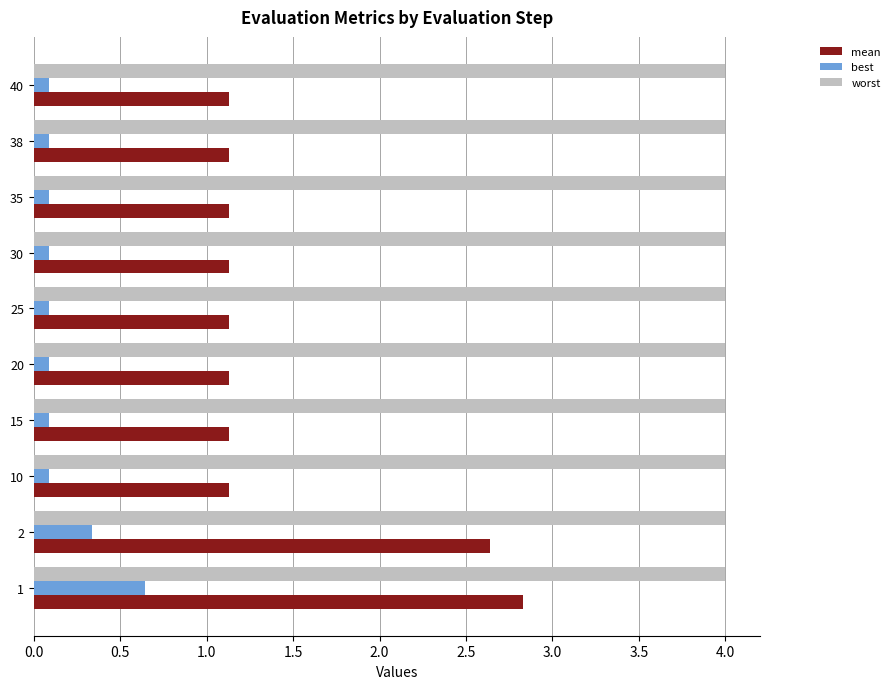

What is the maximum value shown in the chart?

4.0